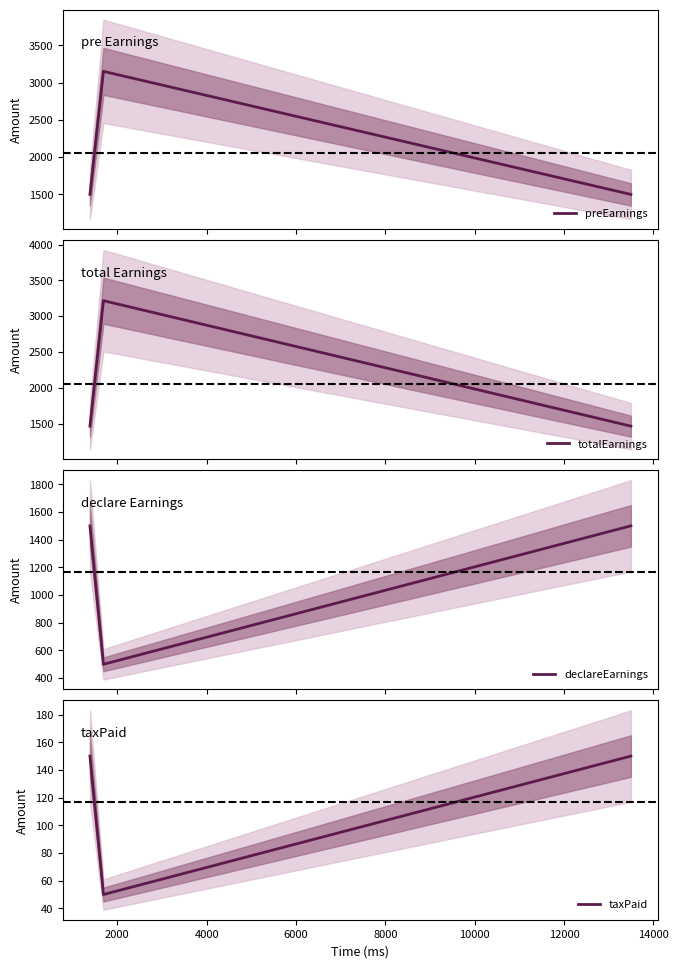

What is the value of the taxPaid point at the 2nd from the left?

50.0